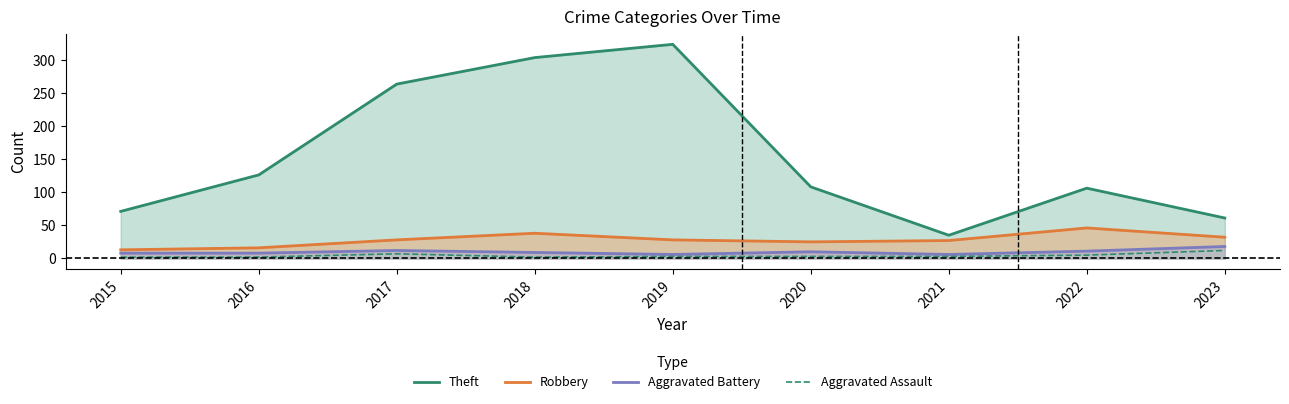

True or false: Robbery and Aggravated Battery intersect in this chart.

False